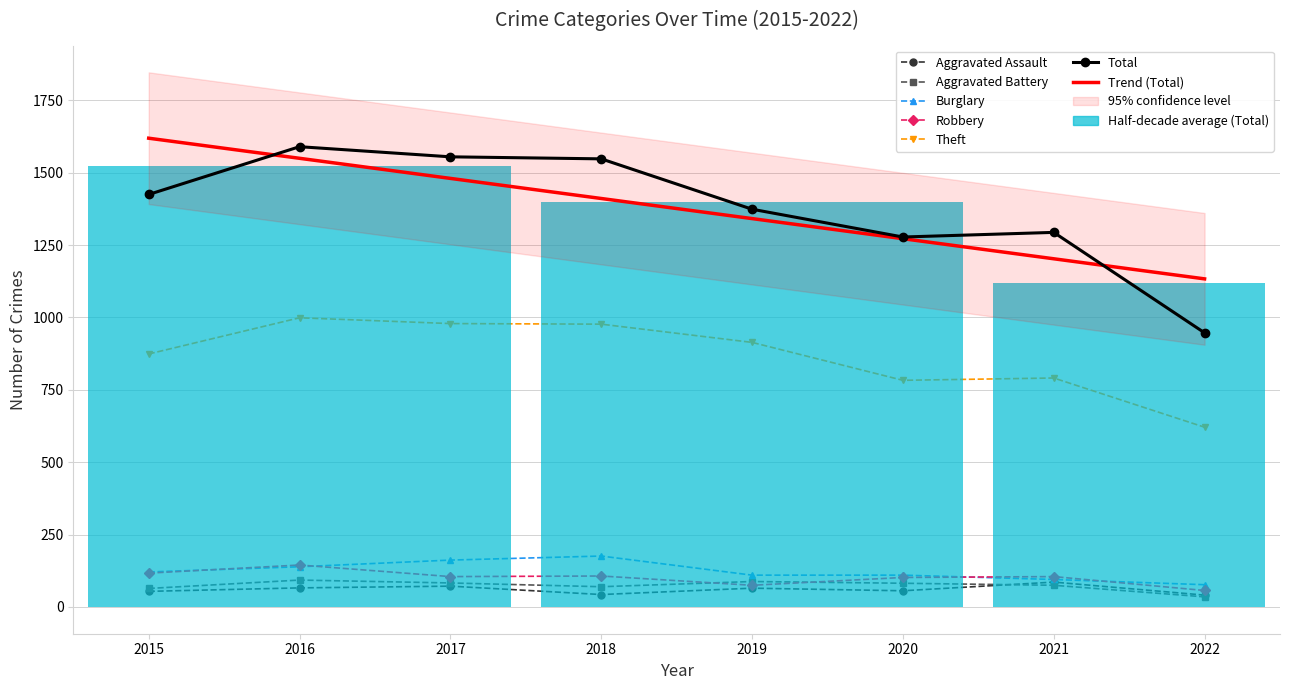

At how many categories does at least one series exceed 621?

8